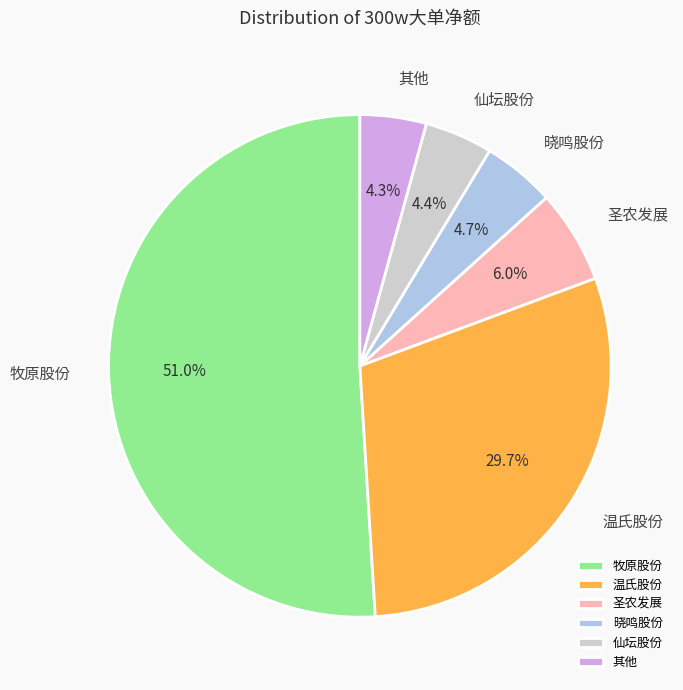

What is the majority slice?

牧原股份